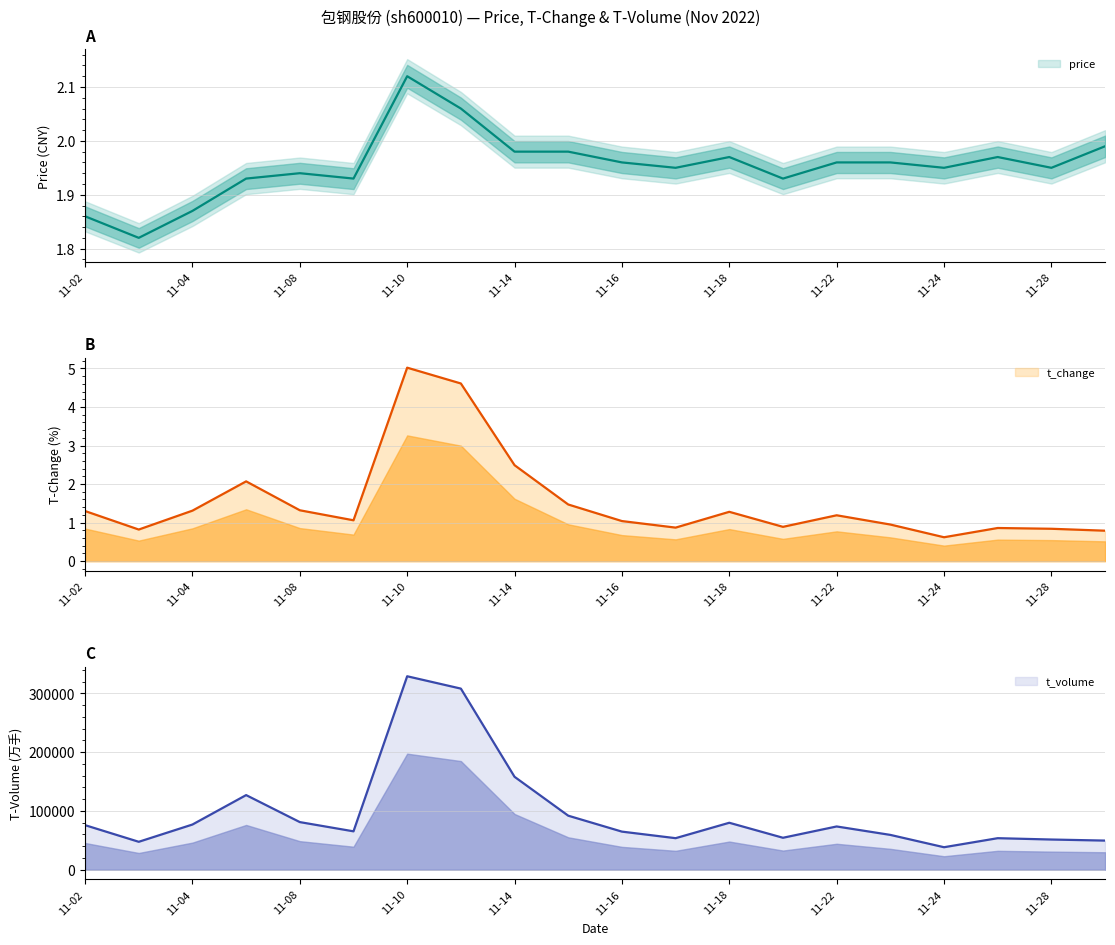

True or false: t_change and price cross at least once.

True